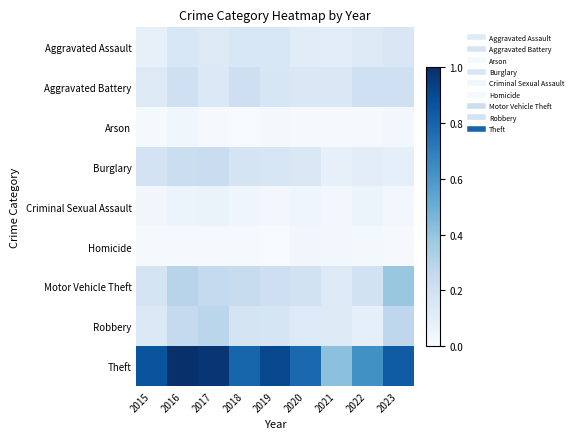

Which series has the largest range (max minus min)?

Theft